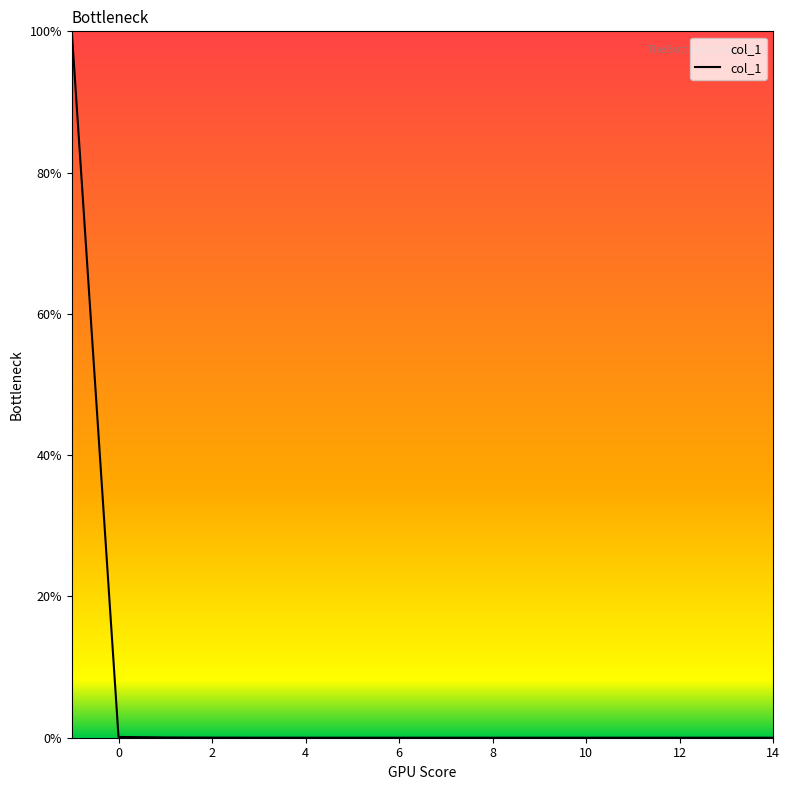

What is the difference between the maximum and minimum values?

100.0